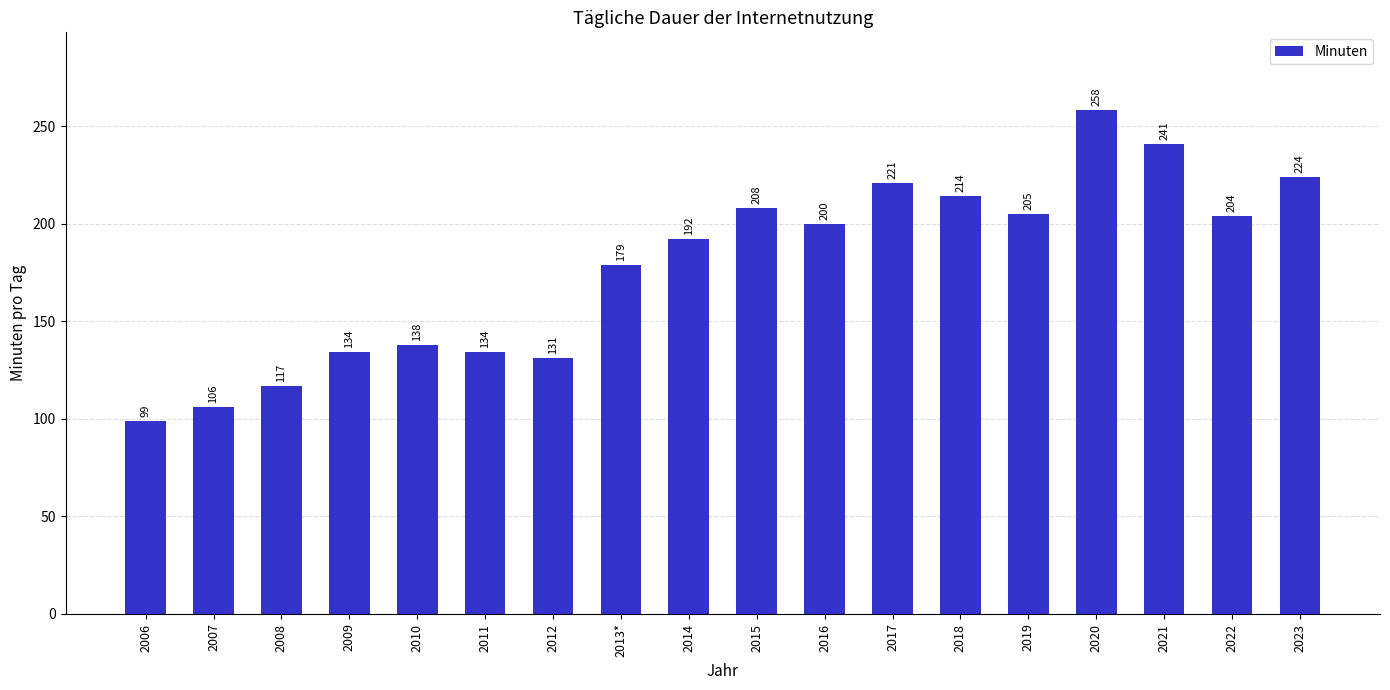

How many distinct data groups are displayed?

1